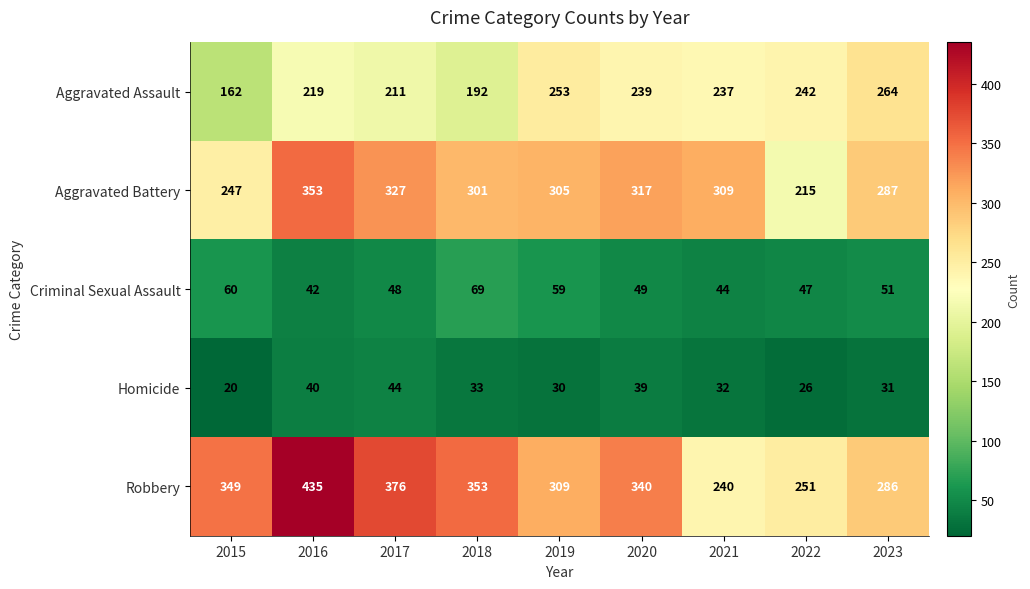

Count the number of categories in the chart.

9